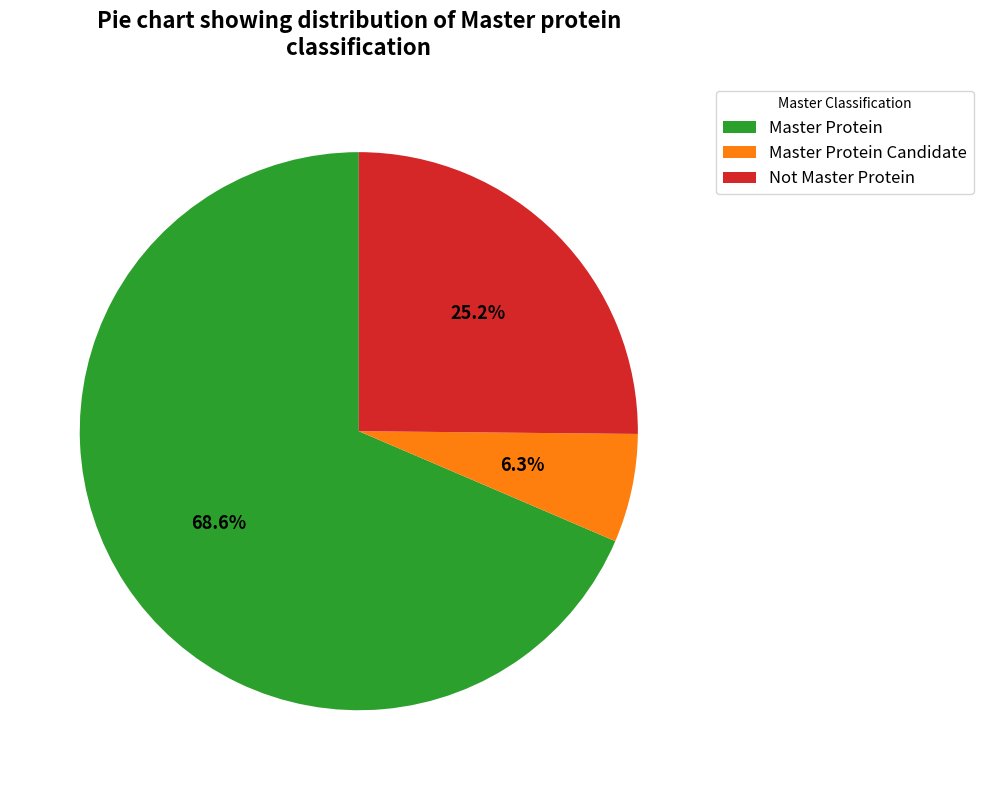

The Not Master Protein slice represents 25% of the pie. True or false?

True